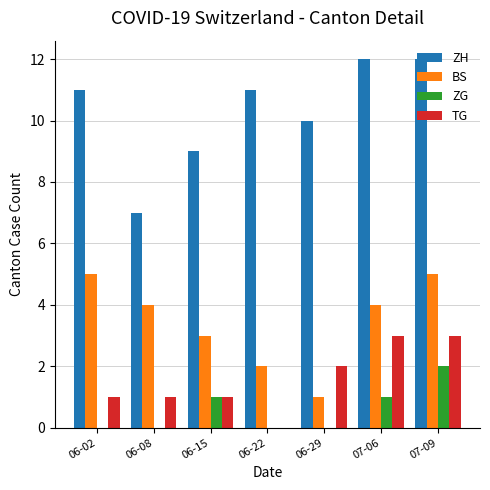

Is it true that ZG equals 1 at 06-29?

False